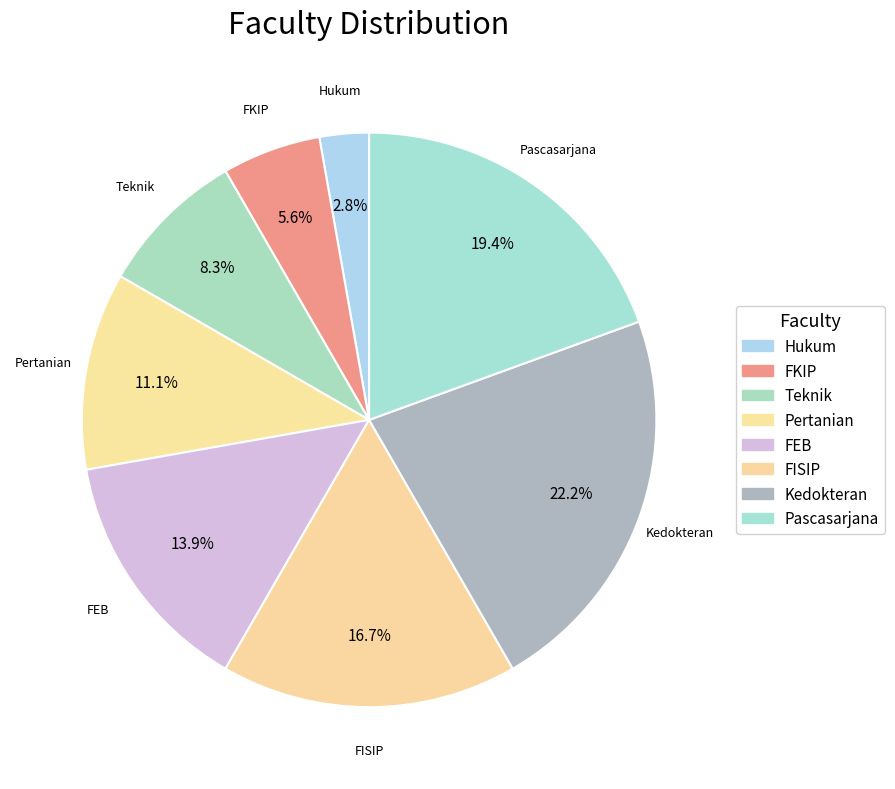

How many segments does this pie chart have?

8